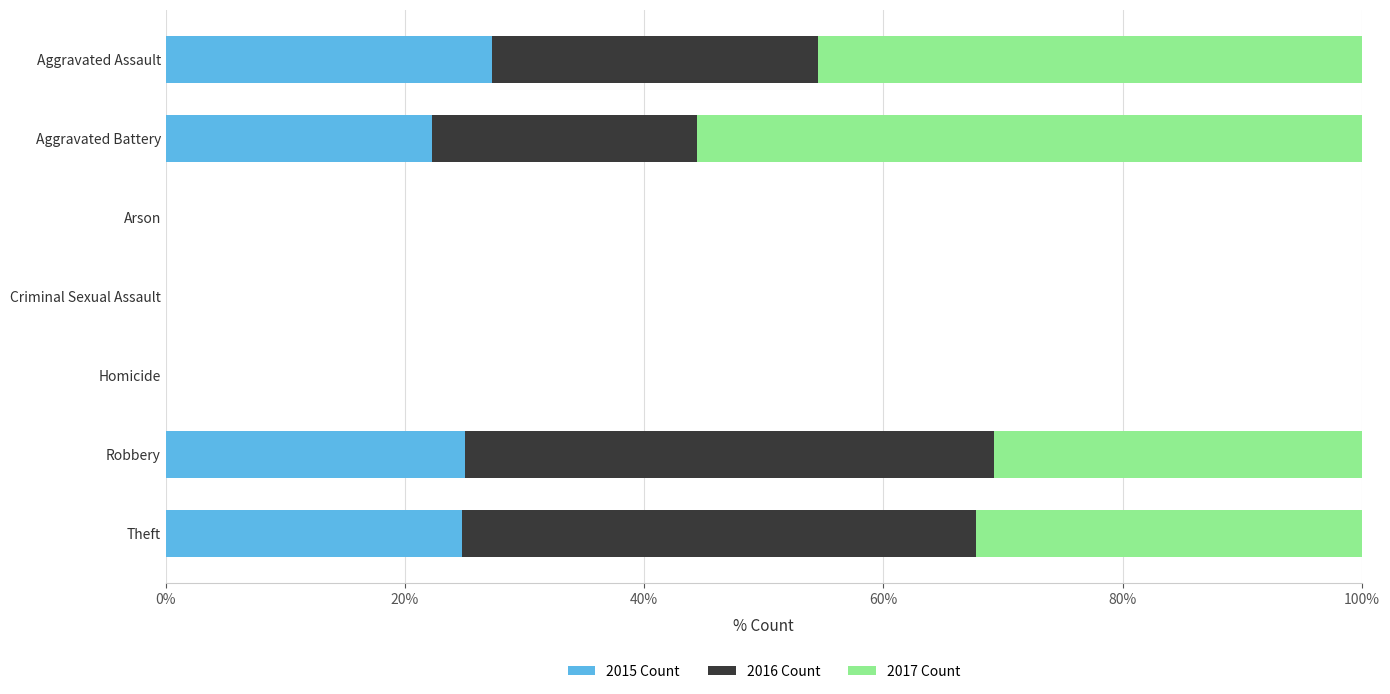

The 2015 Count series shows 5.5 at Theft. True or false?

False